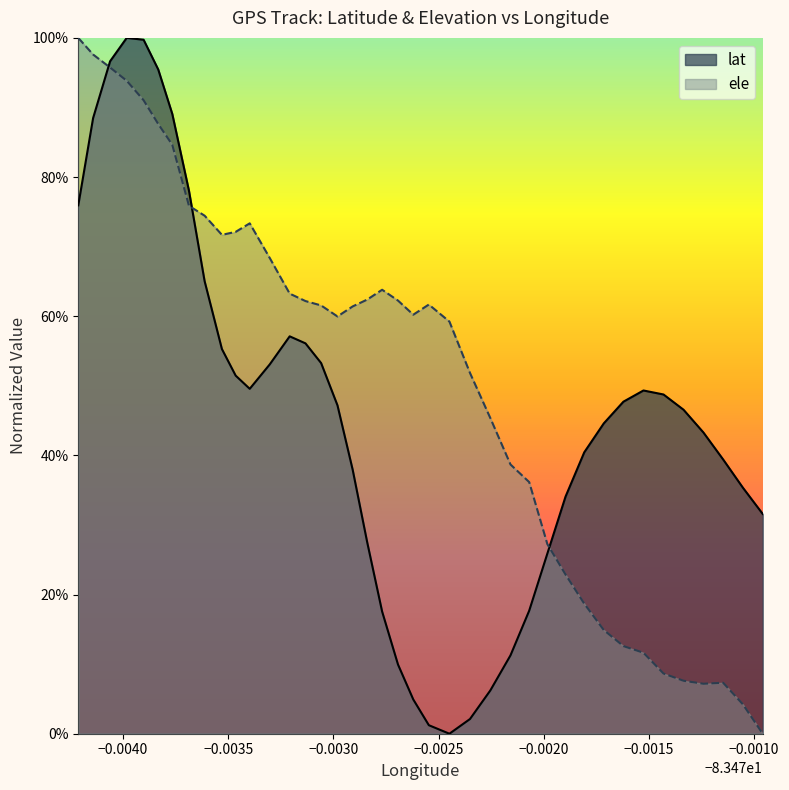

True or false: lat has more than 1 interior local peaks.

True